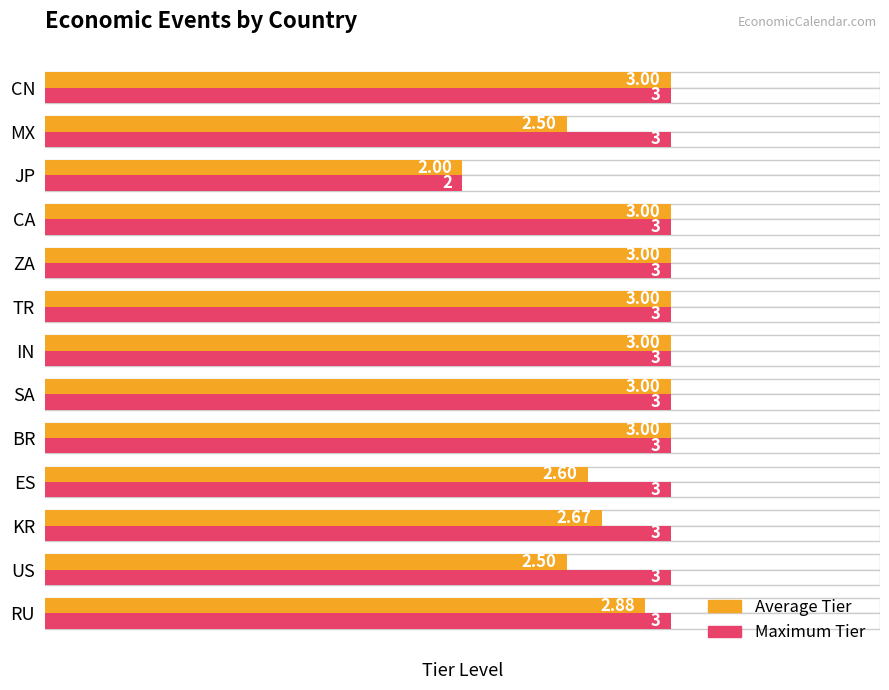

True or false: Maximum Tier has a value of 0.9 at US.

False